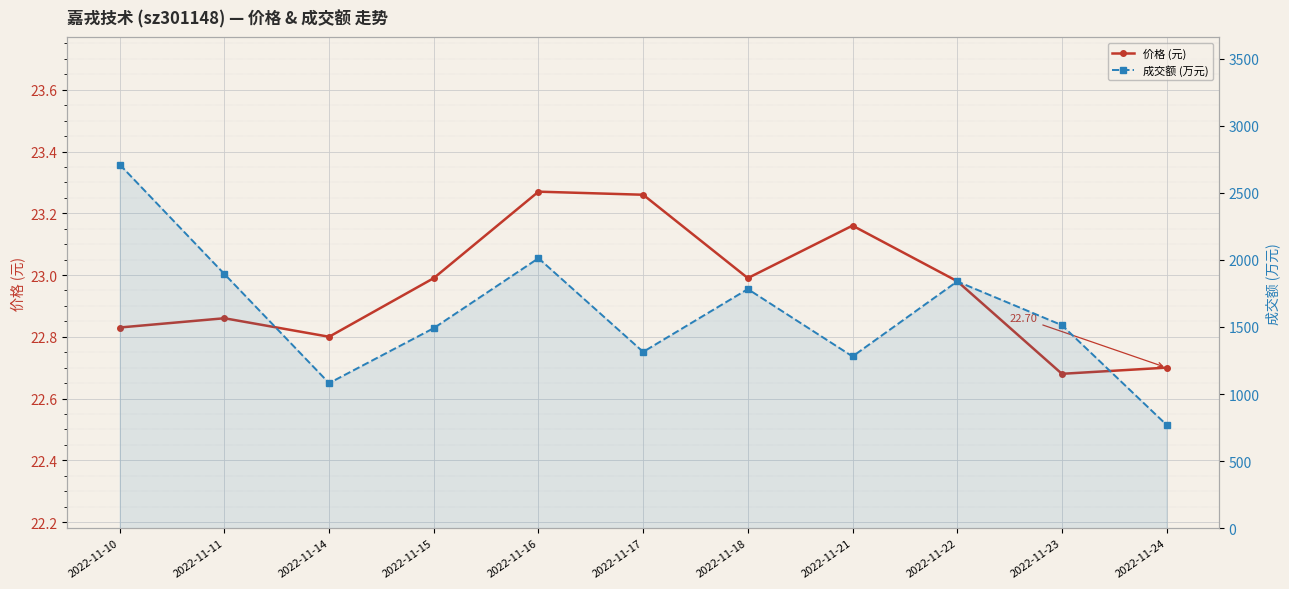

True or false: 成交额 (万元) and 价格 (元) intersect in this chart.

False